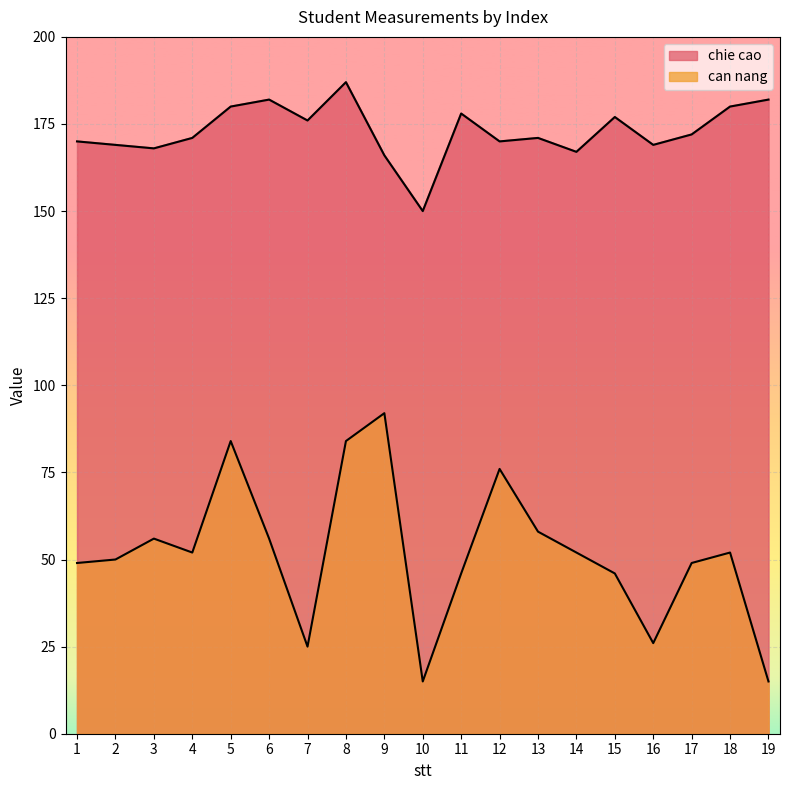

Which category has the highest value across all series?

8